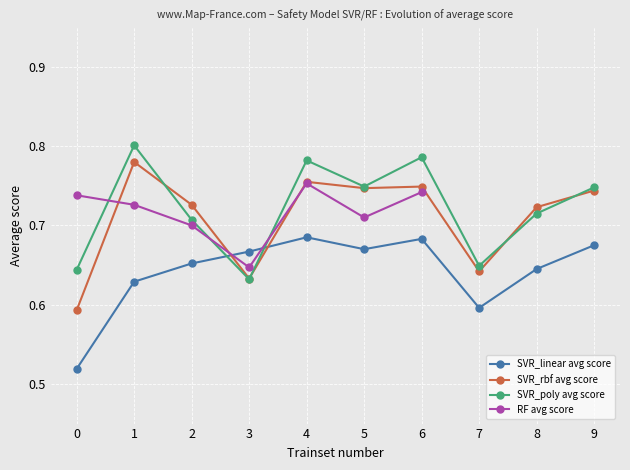

What is the lowest value of the SVR_linear avg score series?

0.5